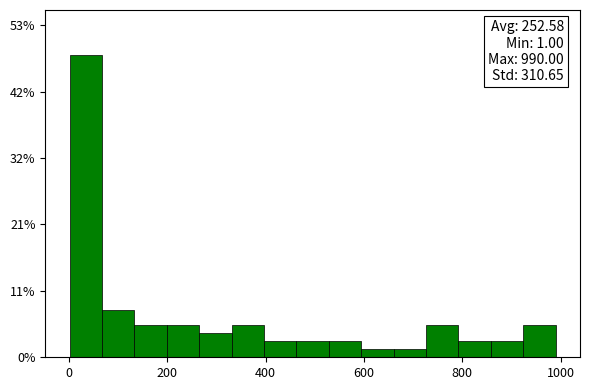

Around what value on the x-axis is the tallest bar? Give the approximate position of its centre, as read against the axis.

40